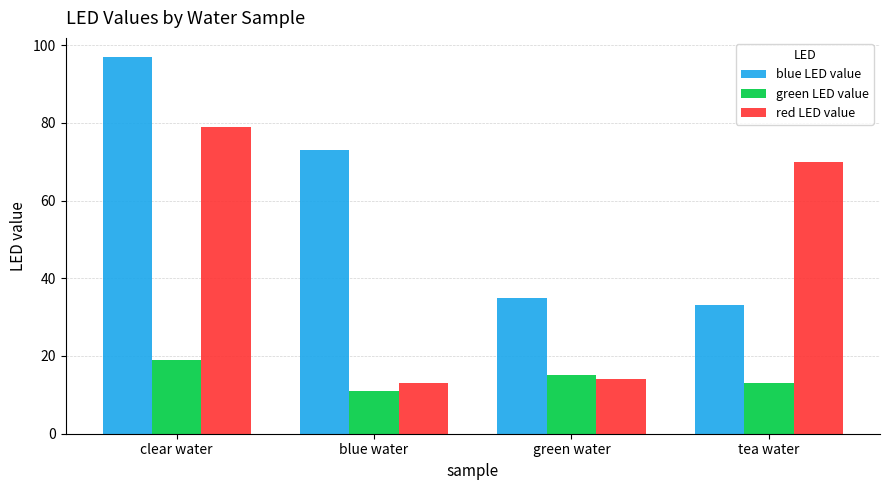

How many groups of bars are there?

4